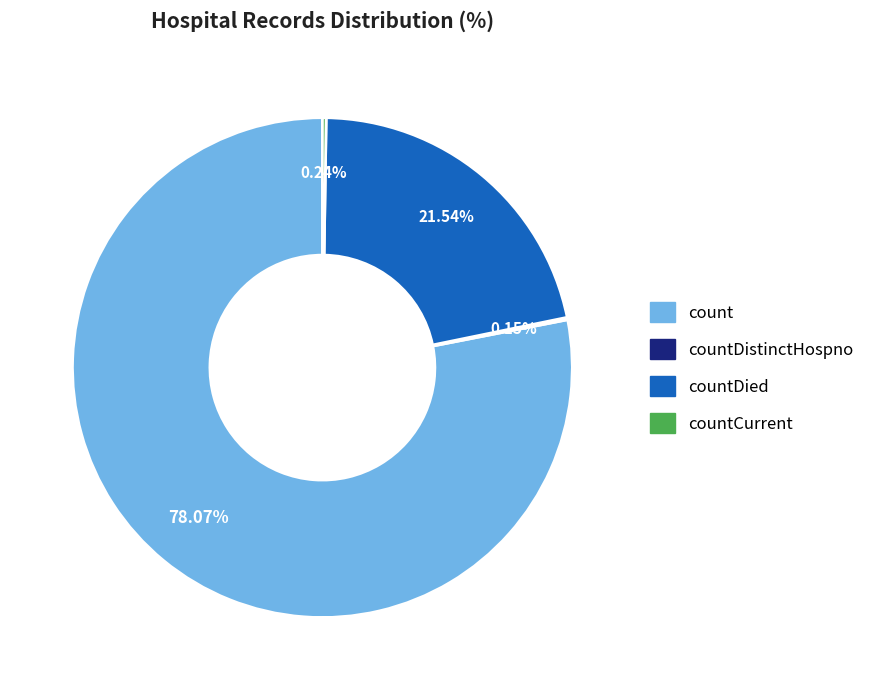

Is there any slice that represents more than half of the pie?

Yes